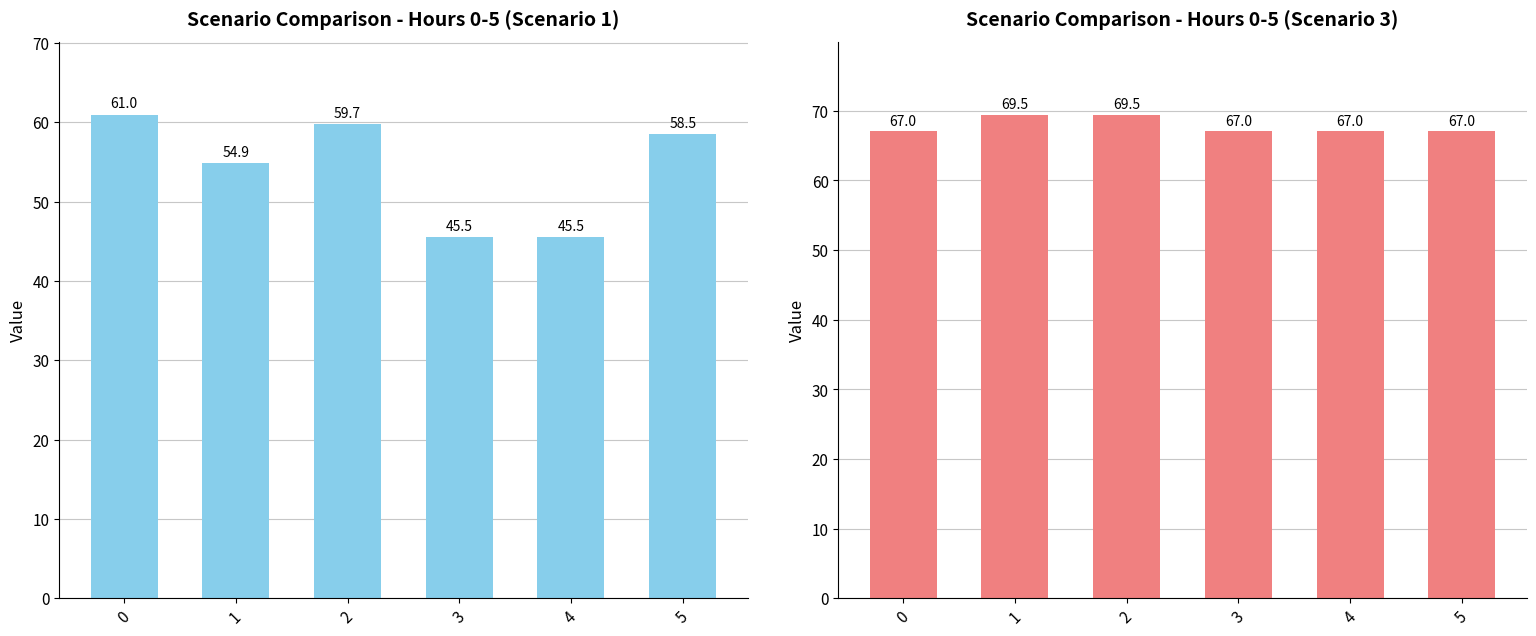

What is the average value of the Scenario 3 series?

67.9